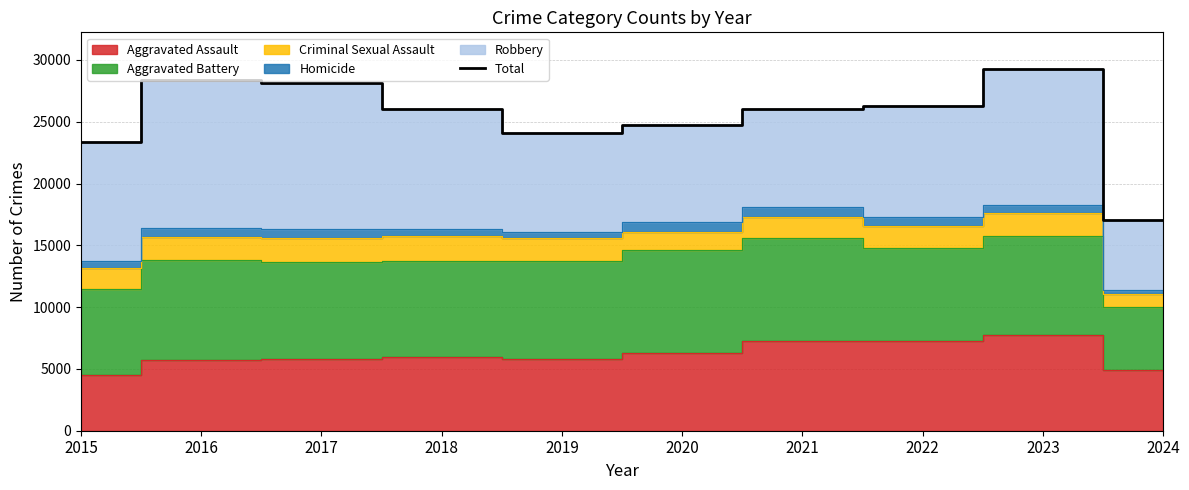

What is the sum of all values?

253446